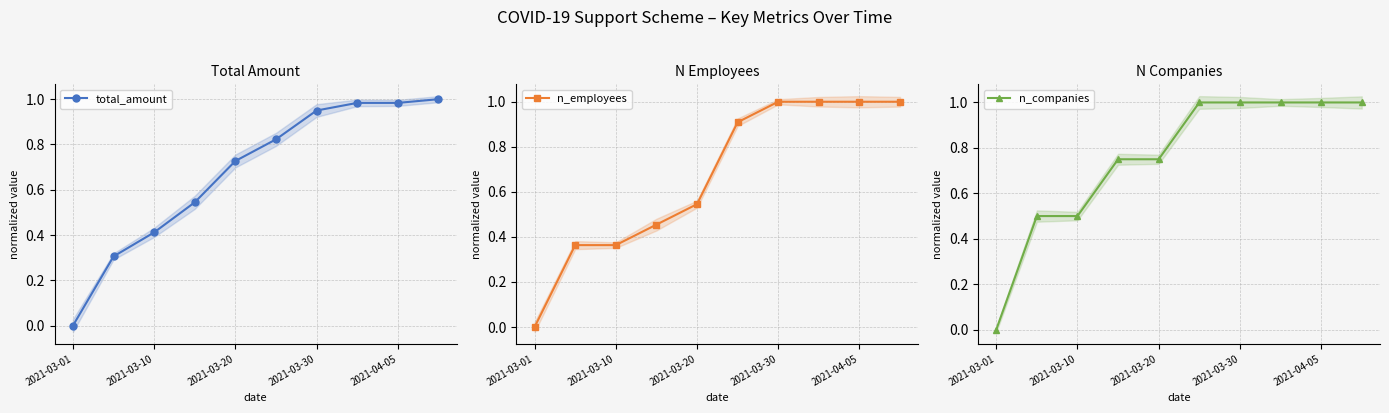

What position from the left is 8?

9